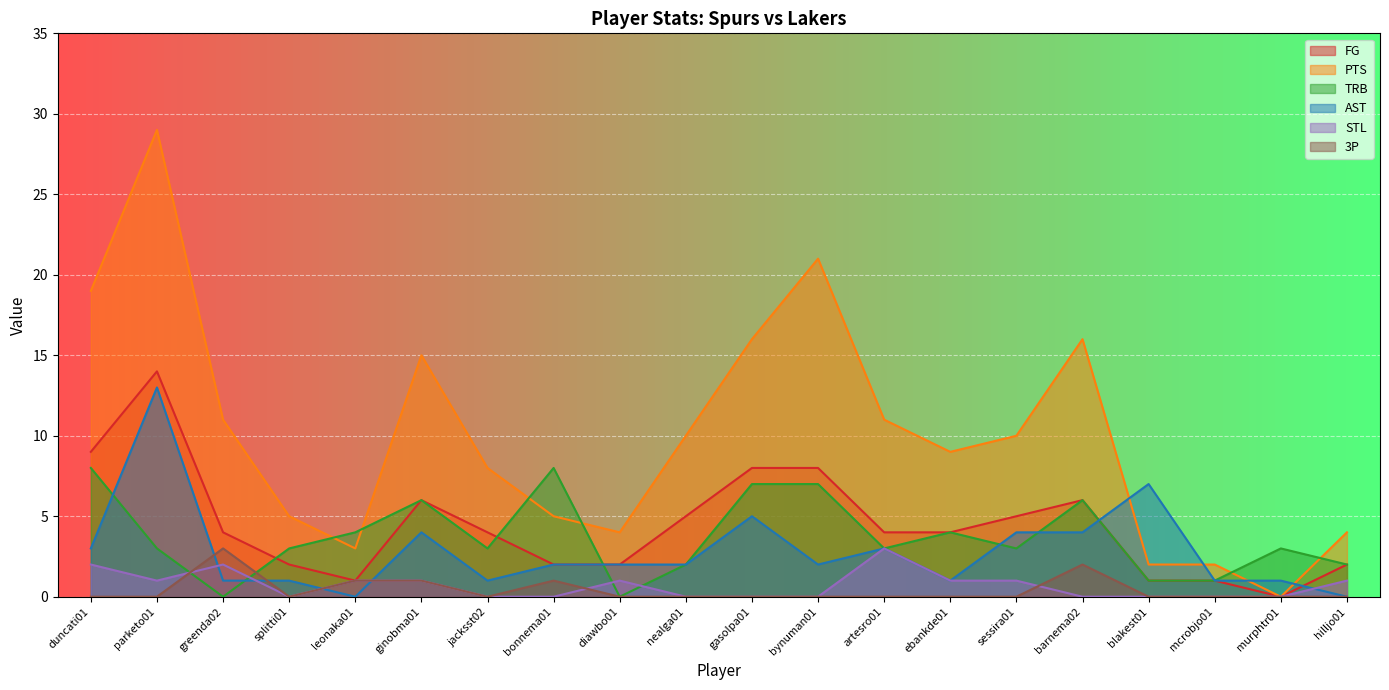

Rank the categories by AST value from lowest to highest.

leonaka01, hilljo01, greenda02, splitti01, jacksst02, ebankde01, mcrobjo01, murphtr01, bonnema01, diawbo01, nealga01, bynuman01, duncati01, artesro01, ginobma01, sessira01, barnema02, gasolpa01, blakest01, parketo01